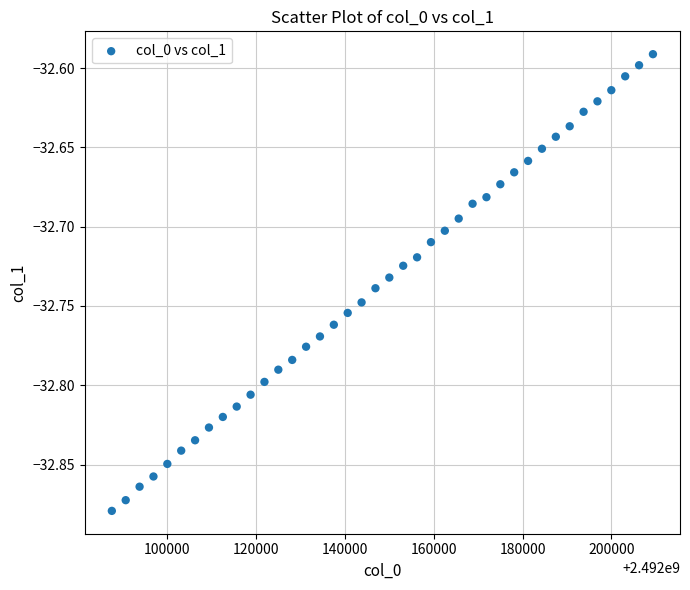

What is the range of X values (max minus min)?

121875.0